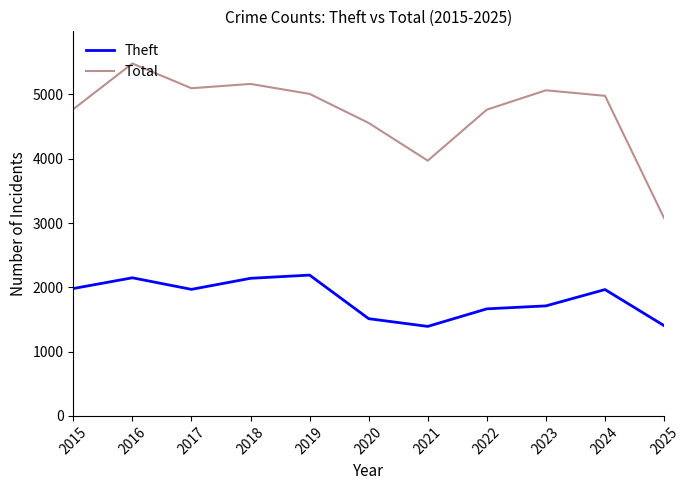

What is the difference between the Total values at 2015 and 2025?

1693